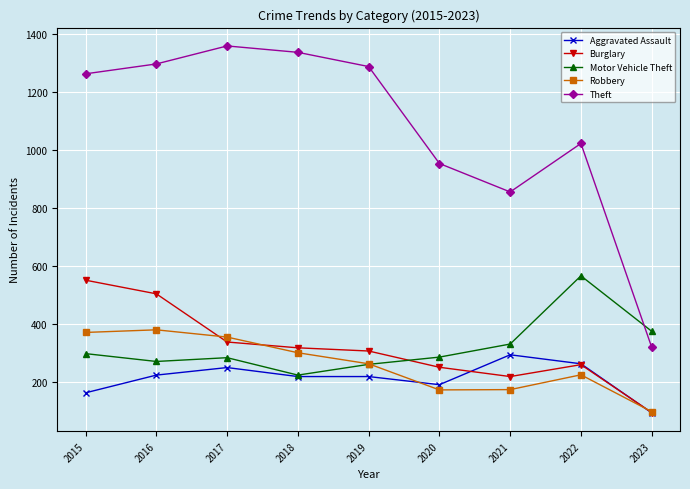

Which series has the widest spread of values?

Theft